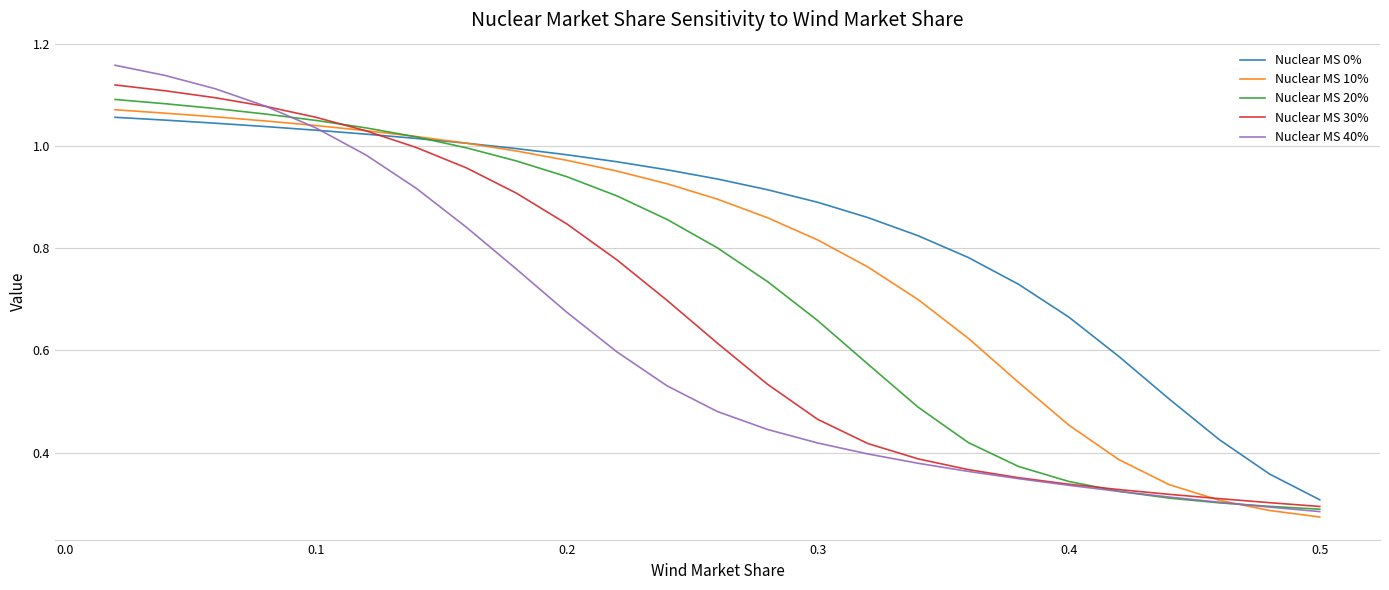

Which series has the largest total across all categories?

Nuclear MS 0%